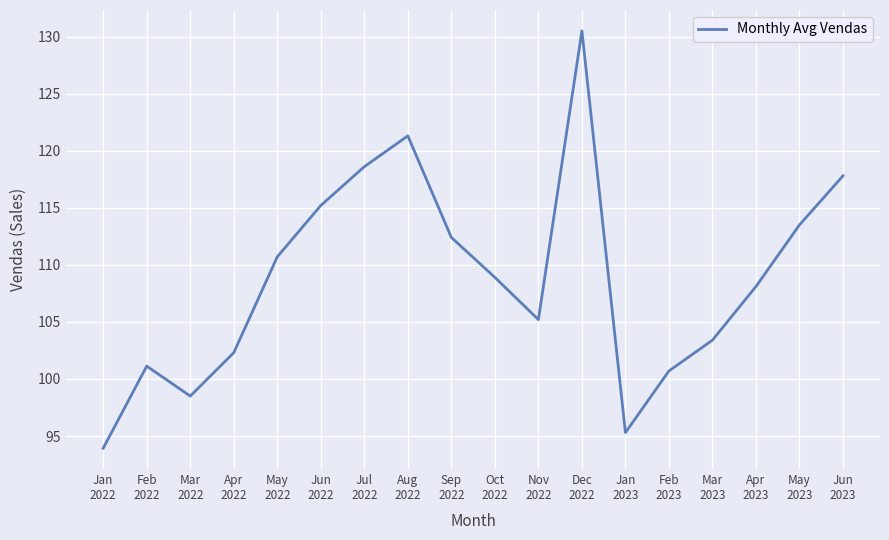

What position from the right is Mar
2023?

4